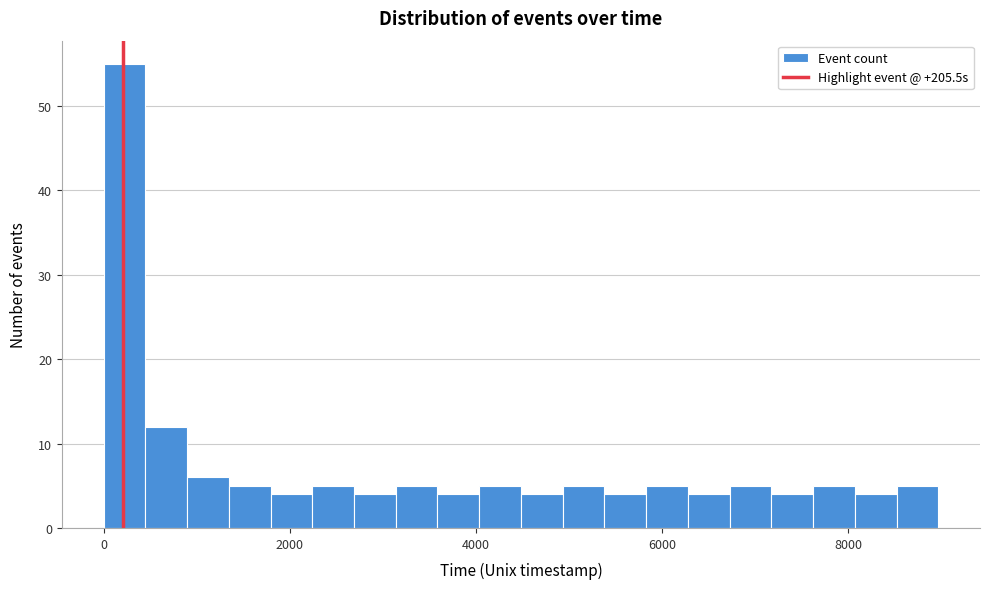

Around what value on the x-axis is the tallest bar? Give the approximate position of its centre, as read against the axis.

200